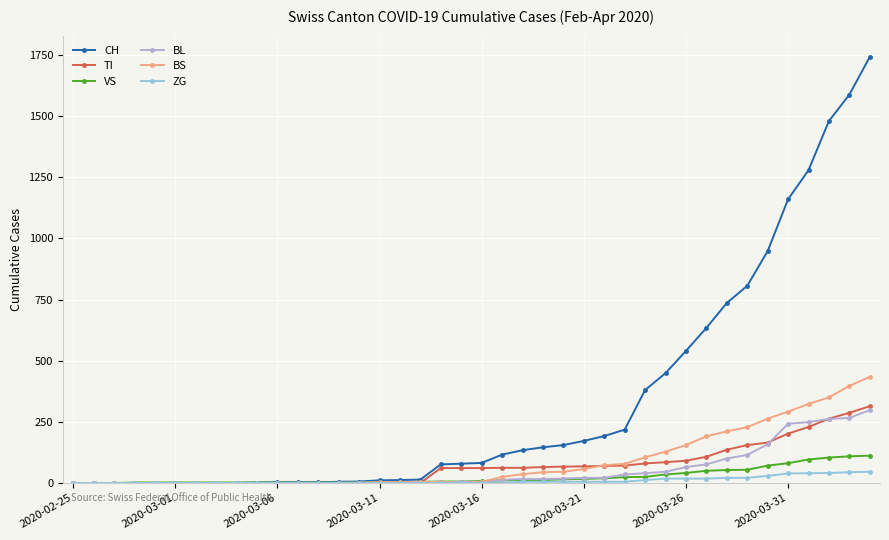

Which series has the widest spread of values?

CH